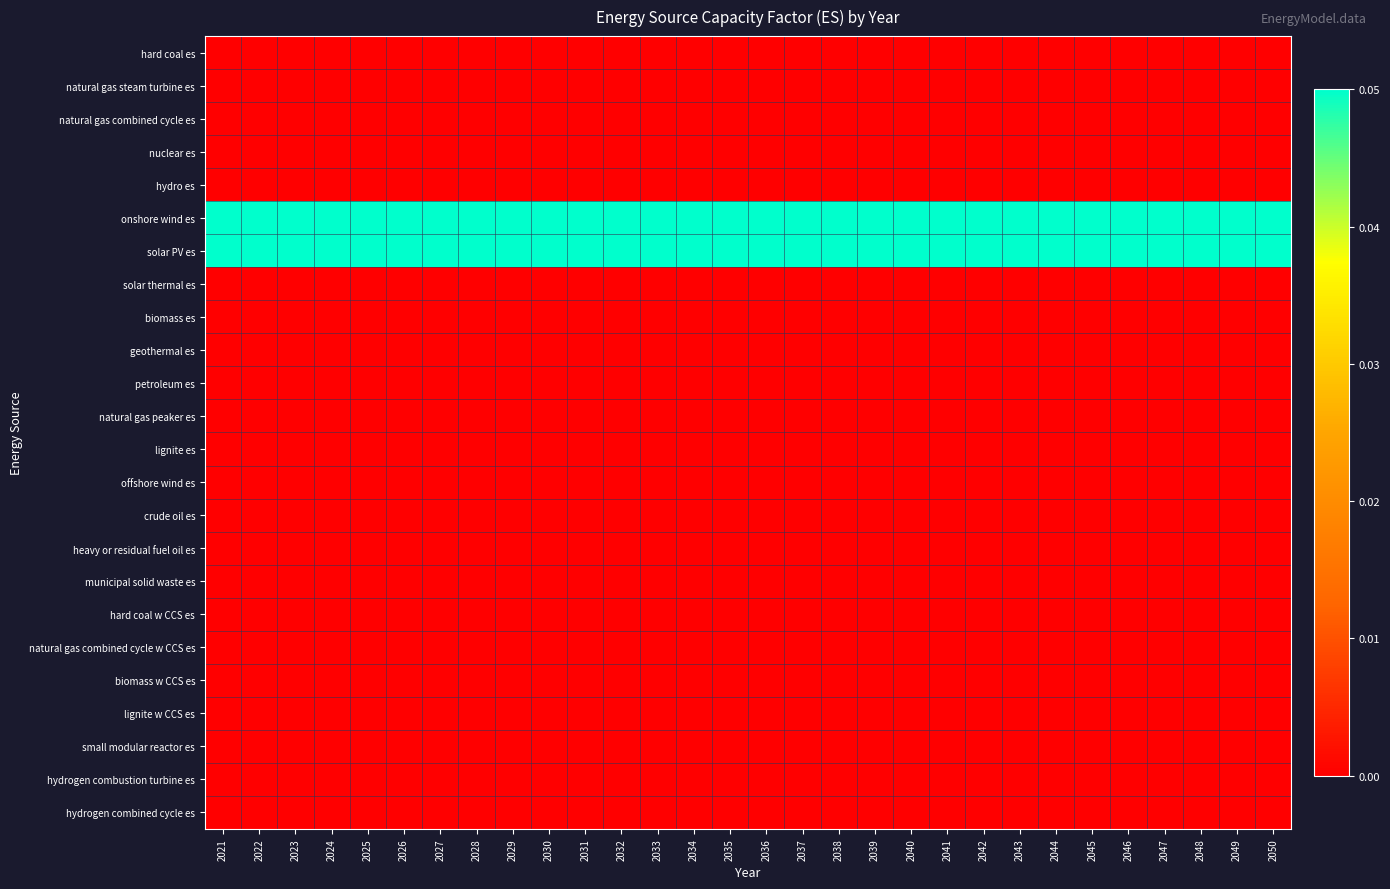

Reading left to right, extract all data points from this chart.

hard coal es: 2021=0.0	2022=0.0	2023=0.0	2024=0.0	2025=0.0	2026=0.0	2027=0.0	2028=0.0	2029=0.0	2030=0.0	2031=0.0	2032=0.0	2033=0.0	2034=0.0	2035=0.0	2036=0.0	2037=0.0	2038=0.0	2039=0.0	2040=0.0	2041=0.0	2042=0.0	2043=0.0	2044=0.0	2045=0.0	2046=0.0	2047=0.0	2048=0.0	2049=0.0	2050=0.0
natural gas steam turbine es: 2021=0.0	2022=0.0	2023=0.0	2024=0.0	2025=0.0	2026=0.0	2027=0.0	2028=0.0	2029=0.0	2030=0.0	2031=0.0	2032=0.0	2033=0.0	2034=0.0	2035=0.0	2036=0.0	2037=0.0	2038=0.0	2039=0.0	2040=0.0	2041=0.0	2042=0.0	2043=0.0	2044=0.0	2045=0.0	2046=0.0	2047=0.0	2048=0.0	2049=0.0	2050=0.0
natural gas combined cycle es: 2021=0.0	2022=0.0	2023=0.0	2024=0.0	2025=0.0	2026=0.0	2027=0.0	2028=0.0	2029=0.0	2030=0.0	2031=0.0	2032=0.0	2033=0.0	2034=0.0	2035=0.0	2036=0.0	2037=0.0	2038=0.0	2039=0.0	2040=0.0	2041=0.0	2042=0.0	2043=0.0	2044=0.0	2045=0.0	2046=0.0	2047=0.0	2048=0.0	2049=0.0	2050=0.0
nuclear es: 2021=0.0	2022=0.0	2023=0.0	2024=0.0	2025=0.0	2026=0.0	2027=0.0	2028=0.0	2029=0.0	2030=0.0	2031=0.0	2032=0.0	2033=0.0	2034=0.0	2035=0.0	2036=0.0	2037=0.0	2038=0.0	2039=0.0	2040=0.0	2041=0.0	2042=0.0	2043=0.0	2044=0.0	2045=0.0	2046=0.0	2047=0.0	2048=0.0	2049=0.0	2050=0.0
hydro es: 2021=0.0	2022=0.0	2023=0.0	2024=0.0	2025=0.0	2026=0.0	2027=0.0	2028=0.0	2029=0.0	2030=0.0	2031=0.0	2032=0.0	2033=0.0	2034=0.0	2035=0.0	2036=0.0	2037=0.0	2038=0.0	2039=0.0	2040=0.0	2041=0.0	2042=0.0	2043=0.0	2044=0.0	2045=0.0	2046=0.0	2047=0.0	2048=0.0	2049=0.0	2050=0.0
onshore wind es: 2021=0.1	2022=0.1	2023=0.1	2024=0.1	2025=0.1	2026=0.1	2027=0.1	2028=0.1	2029=0.1	2030=0.1	2031=0.1	2032=0.1	2033=0.1	2034=0.1	2035=0.1	2036=0.1	2037=0.1	2038=0.1	2039=0.1	2040=0.1	2041=0.1	2042=0.1	2043=0.1	2044=0.1	2045=0.1	2046=0.1	2047=0.1	2048=0.1	2049=0.1	2050=0.1
solar PV es: 2021=0.1	2022=0.1	2023=0.1	2024=0.1	2025=0.1	2026=0.1	2027=0.1	2028=0.1	2029=0.1	2030=0.1	2031=0.1	2032=0.1	2033=0.1	2034=0.1	2035=0.1	2036=0.1	2037=0.1	2038=0.1	2039=0.1	2040=0.1	2041=0.1	2042=0.1	2043=0.1	2044=0.1	2045=0.1	2046=0.1	2047=0.1	2048=0.1	2049=0.1	2050=0.1
solar thermal es: 2021=0.0	2022=0.0	2023=0.0	2024=0.0	2025=0.0	2026=0.0	2027=0.0	2028=0.0	2029=0.0	2030=0.0	2031=0.0	2032=0.0	2033=0.0	2034=0.0	2035=0.0	2036=0.0	2037=0.0	2038=0.0	2039=0.0	2040=0.0	2041=0.0	2042=0.0	2043=0.0	2044=0.0	2045=0.0	2046=0.0	2047=0.0	2048=0.0	2049=0.0	2050=0.0
biomass es: 2021=0.0	2022=0.0	2023=0.0	2024=0.0	2025=0.0	2026=0.0	2027=0.0	2028=0.0	2029=0.0	2030=0.0	2031=0.0	2032=0.0	2033=0.0	2034=0.0	2035=0.0	2036=0.0	2037=0.0	2038=0.0	2039=0.0	2040=0.0	2041=0.0	2042=0.0	2043=0.0	2044=0.0	2045=0.0	2046=0.0	2047=0.0	2048=0.0	2049=0.0	2050=0.0
geothermal es: 2021=0.0	2022=0.0	2023=0.0	2024=0.0	2025=0.0	2026=0.0	2027=0.0	2028=0.0	2029=0.0	2030=0.0	2031=0.0	2032=0.0	2033=0.0	2034=0.0	2035=0.0	2036=0.0	2037=0.0	2038=0.0	2039=0.0	2040=0.0	2041=0.0	2042=0.0	2043=0.0	2044=0.0	2045=0.0	2046=0.0	2047=0.0	2048=0.0	2049=0.0	2050=0.0
petroleum es: 2021=0.0	2022=0.0	2023=0.0	2024=0.0	2025=0.0	2026=0.0	2027=0.0	2028=0.0	2029=0.0	2030=0.0	2031=0.0	2032=0.0	2033=0.0	2034=0.0	2035=0.0	2036=0.0	2037=0.0	2038=0.0	2039=0.0	2040=0.0	2041=0.0	2042=0.0	2043=0.0	2044=0.0	2045=0.0	2046=0.0	2047=0.0	2048=0.0	2049=0.0	2050=0.0
natural gas peaker es: 2021=0.0	2022=0.0	2023=0.0	2024=0.0	2025=0.0	2026=0.0	2027=0.0	2028=0.0	2029=0.0	2030=0.0	2031=0.0	2032=0.0	2033=0.0	2034=0.0	2035=0.0	2036=0.0	2037=0.0	2038=0.0	2039=0.0	2040=0.0	2041=0.0	2042=0.0	2043=0.0	2044=0.0	2045=0.0	2046=0.0	2047=0.0	2048=0.0	2049=0.0	2050=0.0
lignite es: 2021=0.0	2022=0.0	2023=0.0	2024=0.0	2025=0.0	2026=0.0	2027=0.0	2028=0.0	2029=0.0	2030=0.0	2031=0.0	2032=0.0	2033=0.0	2034=0.0	2035=0.0	2036=0.0	2037=0.0	2038=0.0	2039=0.0	2040=0.0	2041=0.0	2042=0.0	2043=0.0	2044=0.0	2045=0.0	2046=0.0	2047=0.0	2048=0.0	2049=0.0	2050=0.0
offshore wind es: 2021=0.0	2022=0.0	2023=0.0	2024=0.0	2025=0.0	2026=0.0	2027=0.0	2028=0.0	2029=0.0	2030=0.0	2031=0.0	2032=0.0	2033=0.0	2034=0.0	2035=0.0	2036=0.0	2037=0.0	2038=0.0	2039=0.0	2040=0.0	2041=0.0	2042=0.0	2043=0.0	2044=0.0	2045=0.0	2046=0.0	2047=0.0	2048=0.0	2049=0.0	2050=0.0
crude oil es: 2021=0.0	2022=0.0	2023=0.0	2024=0.0	2025=0.0	2026=0.0	2027=0.0	2028=0.0	2029=0.0	2030=0.0	2031=0.0	2032=0.0	2033=0.0	2034=0.0	2035=0.0	2036=0.0	2037=0.0	2038=0.0	2039=0.0	2040=0.0	2041=0.0	2042=0.0	2043=0.0	2044=0.0	2045=0.0	2046=0.0	2047=0.0	2048=0.0	2049=0.0	2050=0.0
heavy or residual fuel oil es: 2021=0.0	2022=0.0	2023=0.0	2024=0.0	2025=0.0	2026=0.0	2027=0.0	2028=0.0	2029=0.0	2030=0.0	2031=0.0	2032=0.0	2033=0.0	2034=0.0	2035=0.0	2036=0.0	2037=0.0	2038=0.0	2039=0.0	2040=0.0	2041=0.0	2042=0.0	2043=0.0	2044=0.0	2045=0.0	2046=0.0	2047=0.0	2048=0.0	2049=0.0	2050=0.0
municipal solid waste es: 2021=0.0	2022=0.0	2023=0.0	2024=0.0	2025=0.0	2026=0.0	2027=0.0	2028=0.0	2029=0.0	2030=0.0	2031=0.0	2032=0.0	2033=0.0	2034=0.0	2035=0.0	2036=0.0	2037=0.0	2038=0.0	2039=0.0	2040=0.0	2041=0.0	2042=0.0	2043=0.0	2044=0.0	2045=0.0	2046=0.0	2047=0.0	2048=0.0	2049=0.0	2050=0.0
hard coal w CCS es: 2021=0.0	2022=0.0	2023=0.0	2024=0.0	2025=0.0	2026=0.0	2027=0.0	2028=0.0	2029=0.0	2030=0.0	2031=0.0	2032=0.0	2033=0.0	2034=0.0	2035=0.0	2036=0.0	2037=0.0	2038=0.0	2039=0.0	2040=0.0	2041=0.0	2042=0.0	2043=0.0	2044=0.0	2045=0.0	2046=0.0	2047=0.0	2048=0.0	2049=0.0	2050=0.0
natural gas combined cycle w CCS es: 2021=0.0	2022=0.0	2023=0.0	2024=0.0	2025=0.0	2026=0.0	2027=0.0	2028=0.0	2029=0.0	2030=0.0	2031=0.0	2032=0.0	2033=0.0	2034=0.0	2035=0.0	2036=0.0	2037=0.0	2038=0.0	2039=0.0	2040=0.0	2041=0.0	2042=0.0	2043=0.0	2044=0.0	2045=0.0	2046=0.0	2047=0.0	2048=0.0	2049=0.0	2050=0.0
biomass w CCS es: 2021=0.0	2022=0.0	2023=0.0	2024=0.0	2025=0.0	2026=0.0	2027=0.0	2028=0.0	2029=0.0	2030=0.0	2031=0.0	2032=0.0	2033=0.0	2034=0.0	2035=0.0	2036=0.0	2037=0.0	2038=0.0	2039=0.0	2040=0.0	2041=0.0	2042=0.0	2043=0.0	2044=0.0	2045=0.0	2046=0.0	2047=0.0	2048=0.0	2049=0.0	2050=0.0
lignite w CCS es: 2021=0.0	2022=0.0	2023=0.0	2024=0.0	2025=0.0	2026=0.0	2027=0.0	2028=0.0	2029=0.0	2030=0.0	2031=0.0	2032=0.0	2033=0.0	2034=0.0	2035=0.0	2036=0.0	2037=0.0	2038=0.0	2039=0.0	2040=0.0	2041=0.0	2042=0.0	2043=0.0	2044=0.0	2045=0.0	2046=0.0	2047=0.0	2048=0.0	2049=0.0	2050=0.0
small modular reactor es: 2021=0.0	2022=0.0	2023=0.0	2024=0.0	2025=0.0	2026=0.0	2027=0.0	2028=0.0	2029=0.0	2030=0.0	2031=0.0	2032=0.0	2033=0.0	2034=0.0	2035=0.0	2036=0.0	2037=0.0	2038=0.0	2039=0.0	2040=0.0	2041=0.0	2042=0.0	2043=0.0	2044=0.0	2045=0.0	2046=0.0	2047=0.0	2048=0.0	2049=0.0	2050=0.0
hydrogen combustion turbine es: 2021=0.0	2022=0.0	2023=0.0	2024=0.0	2025=0.0	2026=0.0	2027=0.0	2028=0.0	2029=0.0	2030=0.0	2031=0.0	2032=0.0	2033=0.0	2034=0.0	2035=0.0	2036=0.0	2037=0.0	2038=0.0	2039=0.0	2040=0.0	2041=0.0	2042=0.0	2043=0.0	2044=0.0	2045=0.0	2046=0.0	2047=0.0	2048=0.0	2049=0.0	2050=0.0
hydrogen combined cycle es: 2021=0.0	2022=0.0	2023=0.0	2024=0.0	2025=0.0	2026=0.0	2027=0.0	2028=0.0	2029=0.0	2030=0.0	2031=0.0	2032=0.0	2033=0.0	2034=0.0	2035=0.0	2036=0.0	2037=0.0	2038=0.0	2039=0.0	2040=0.0	2041=0.0	2042=0.0	2043=0.0	2044=0.0	2045=0.0	2046=0.0	2047=0.0	2048=0.0	2049=0.0	2050=0.0